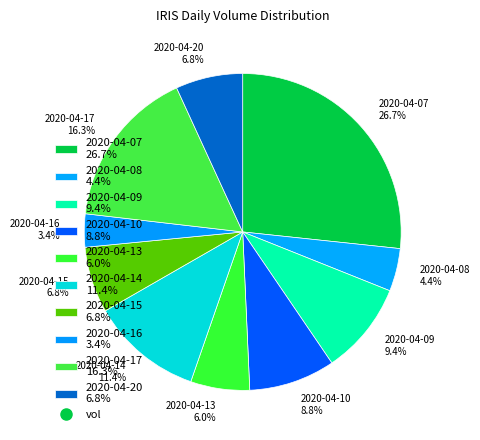

Does 2020-04-08 represent more than half of the total?

No